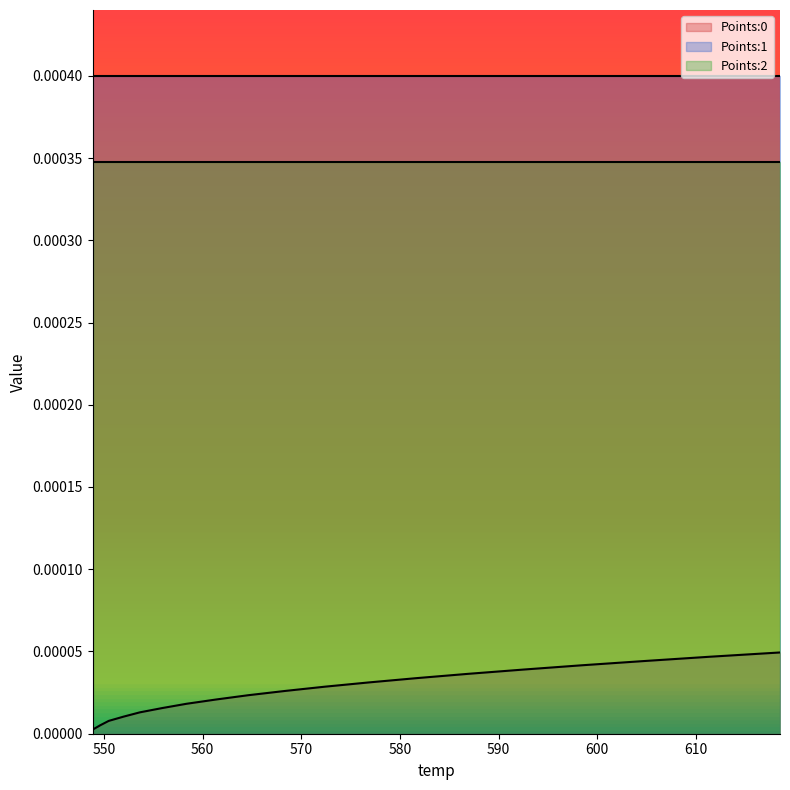

True or false: Points:1 and Points:2 cross at least once.

False